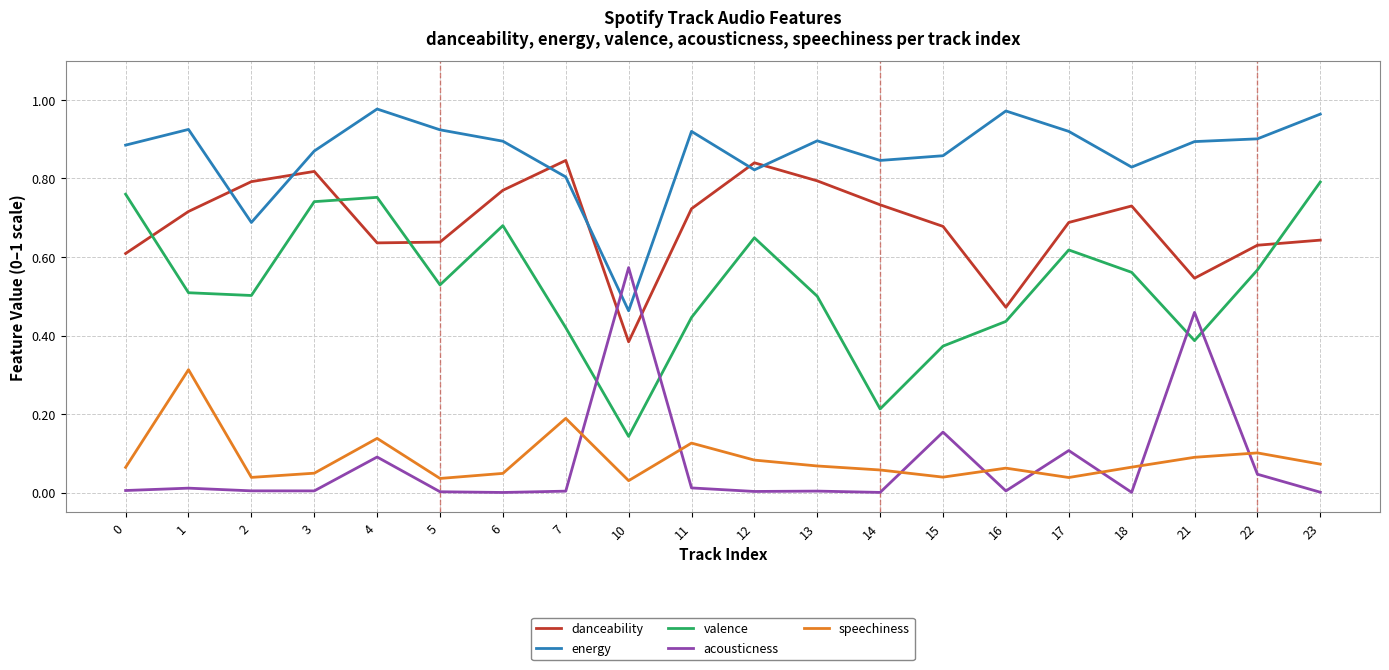

True or false: danceability and speechiness intersect in this chart.

False